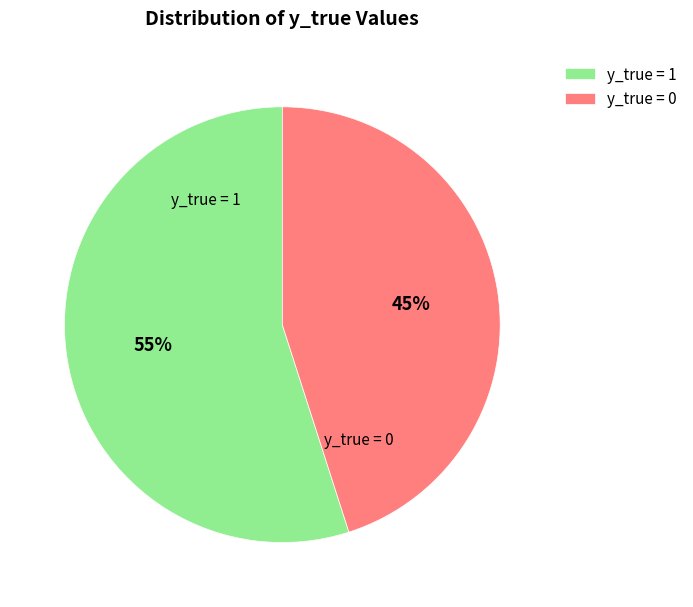

Do y_true = 1 and y_true = 0 together represent more than half of the pie?

Yes